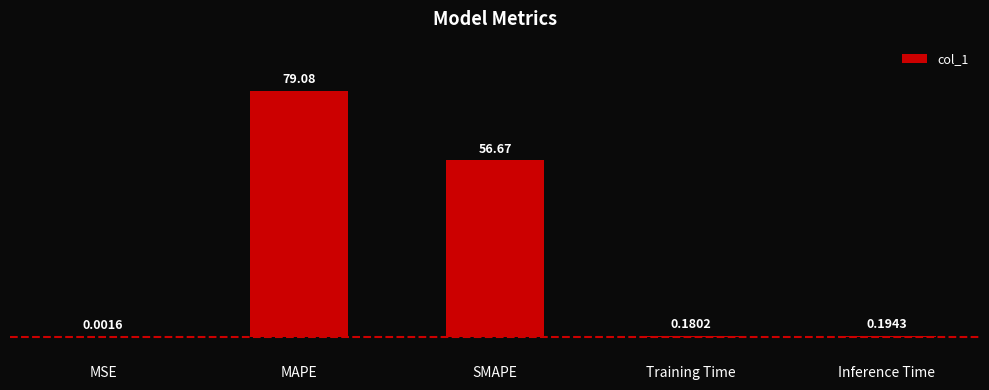

What is the greatest value displayed?

79.1